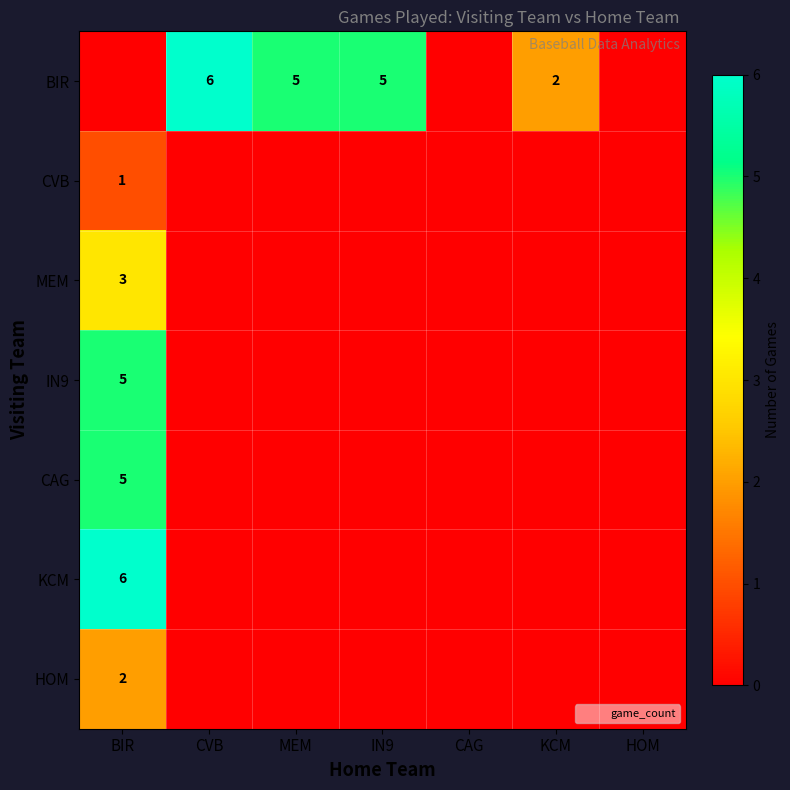

Is it true that HOM equals -1 at CVB?

False